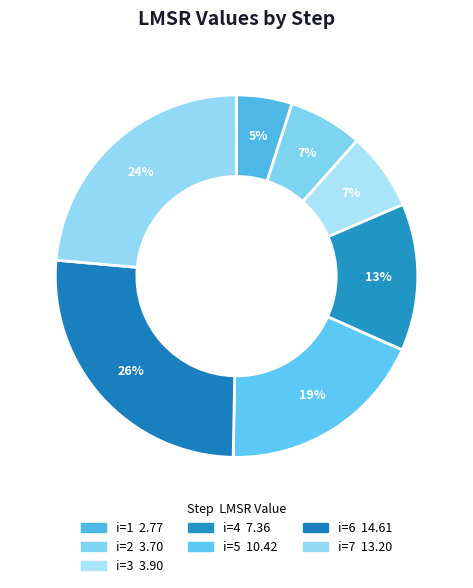

How many slices are in this pie chart?

7